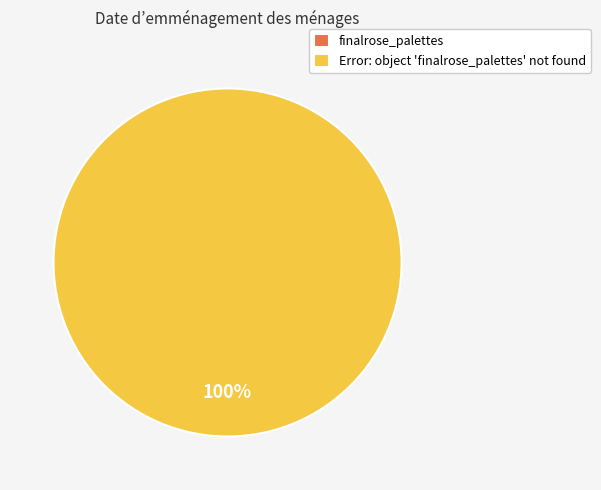

How many segments does this pie chart have?

2